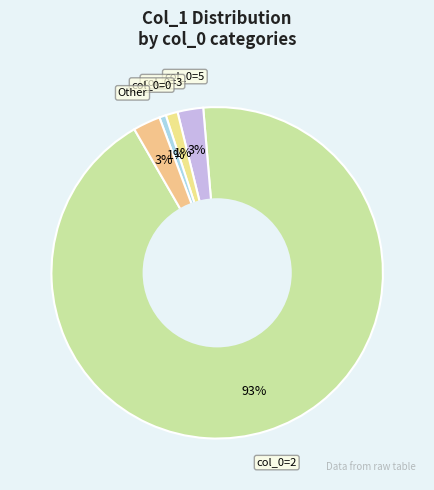

Which category has the biggest portion of the pie?

2